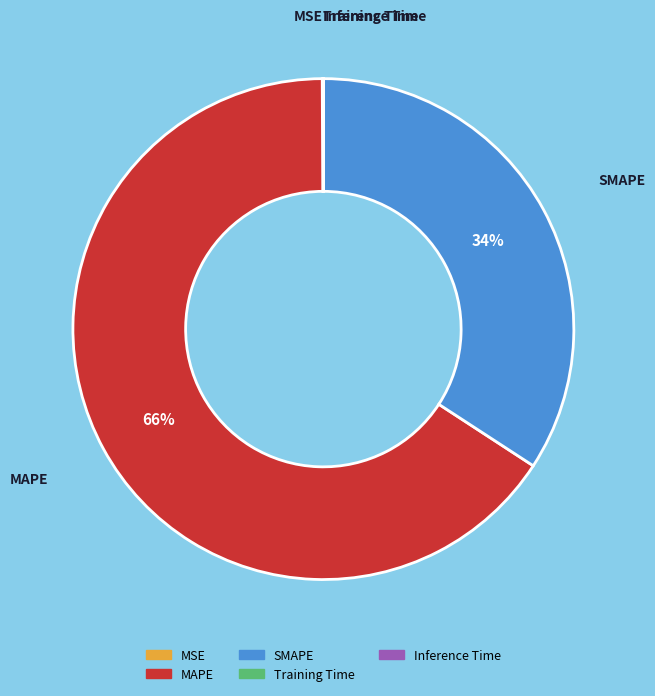

True or false: SMAPE accounts for 27% of the total.

False